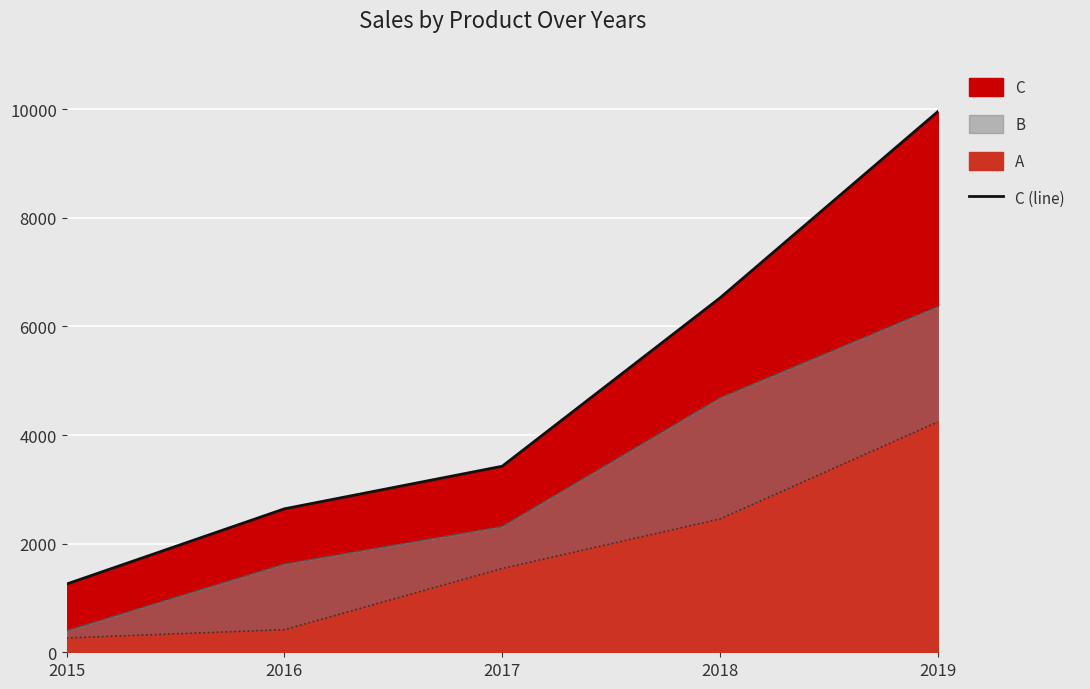

At which category does the chart reach its minimum across all series?

2015